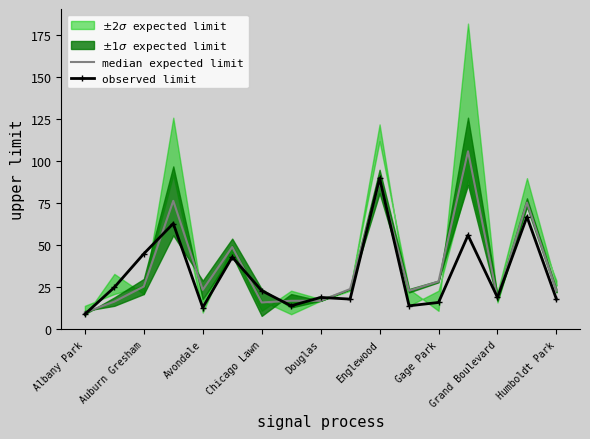

What is the difference between the second highest and minimum values in the median expected limit series?

78.0